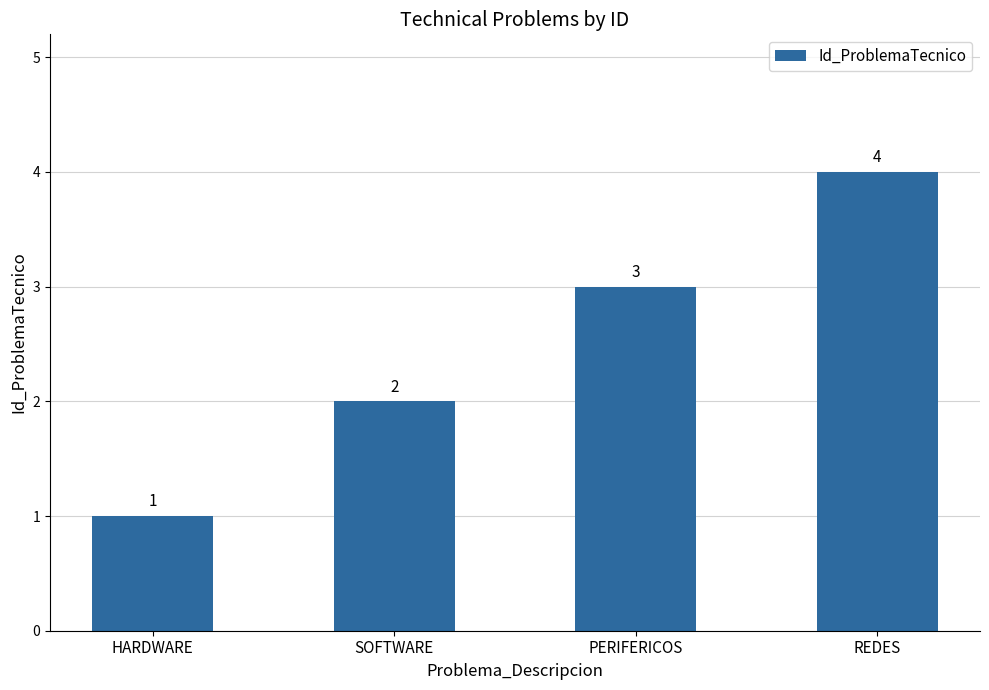

True or false: the data shows 4 at REDES.

True